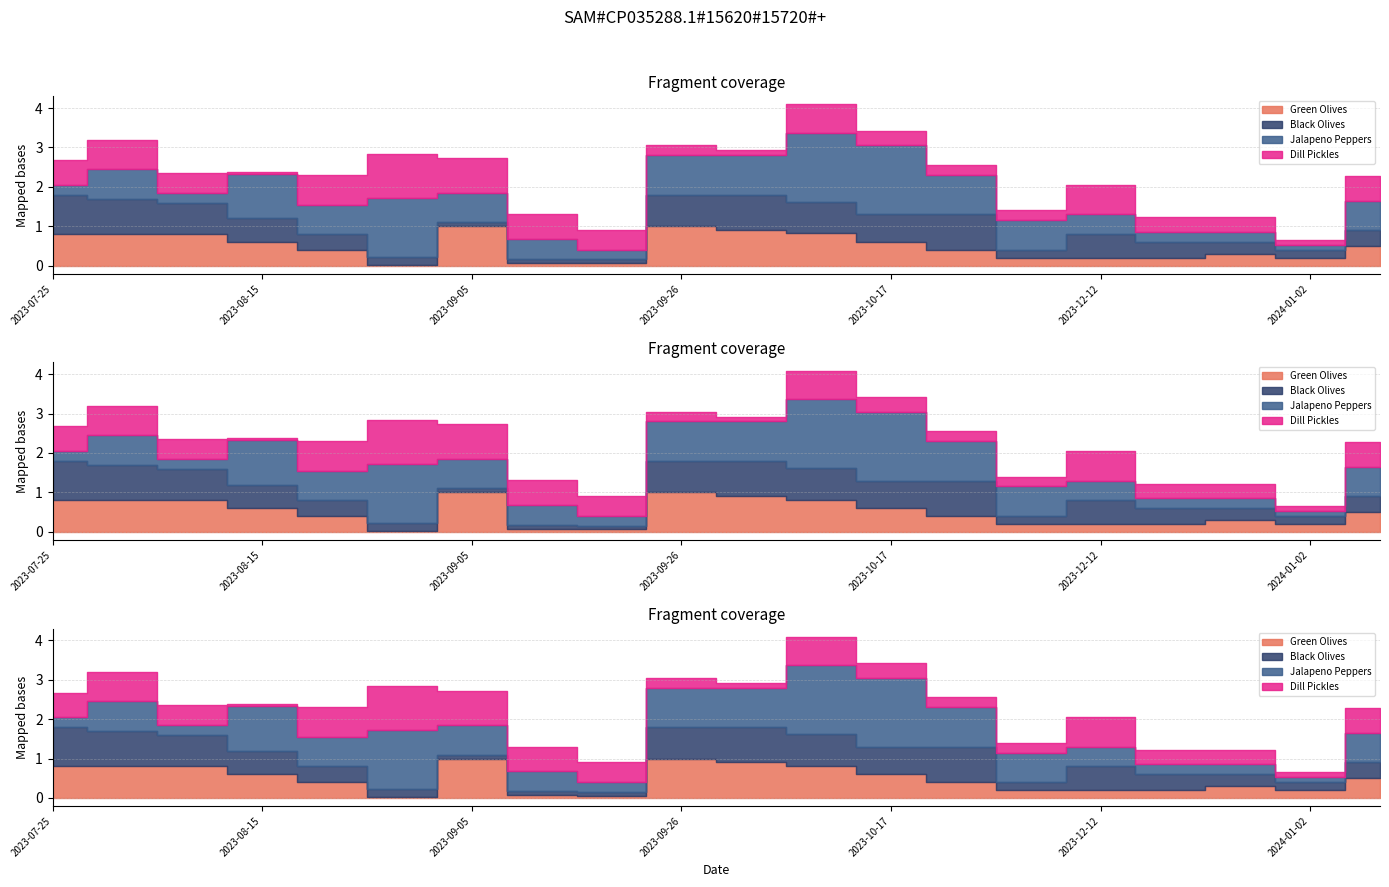

Which series has the largest total across all categories?

Jalapeno Peppers